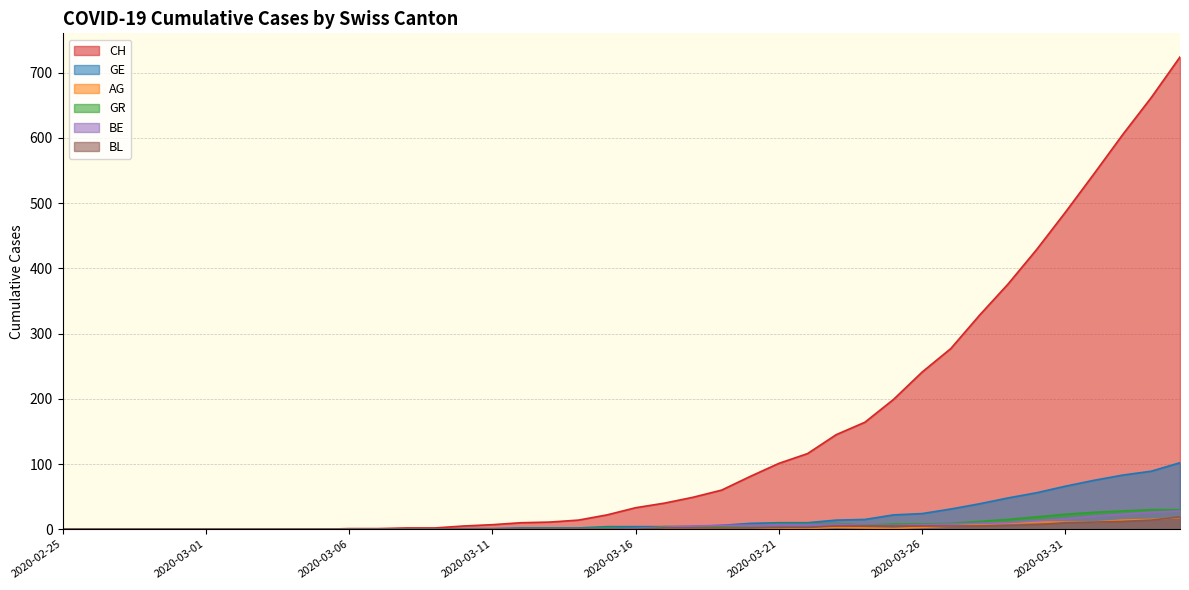

The value of CH at 2020-03-13 is 11. True or false?

True